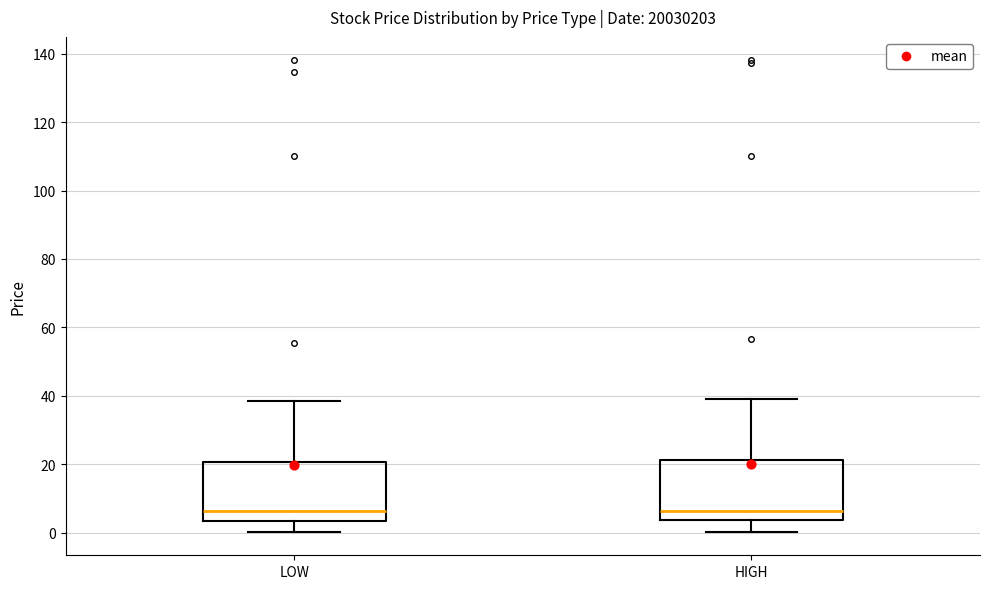

Reading left to right, read every box against the y-axis: the position of its median line, the range the box covers, and the ends of its whiskers. The values are not printed on the chart, so give them approximately, as read against the axis.

LOW: median 6, box 4 to 20, whiskers 0 to 38
HIGH: median 6, box 4 to 22, whiskers 0 to 40